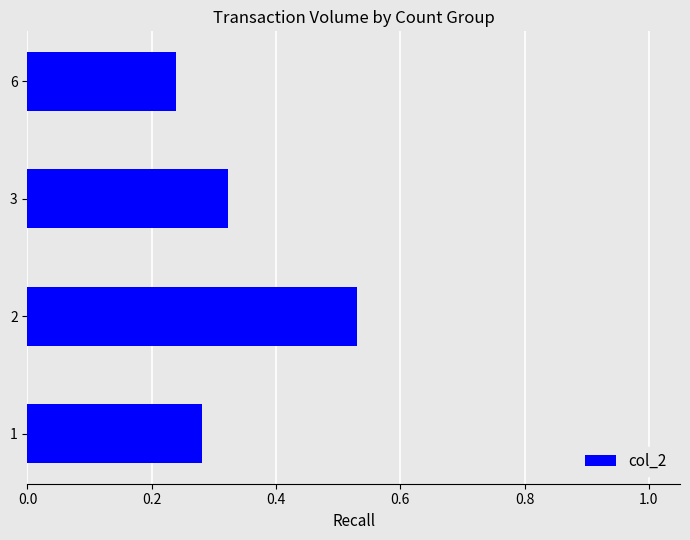

Does the chart contain stacked bars?

No